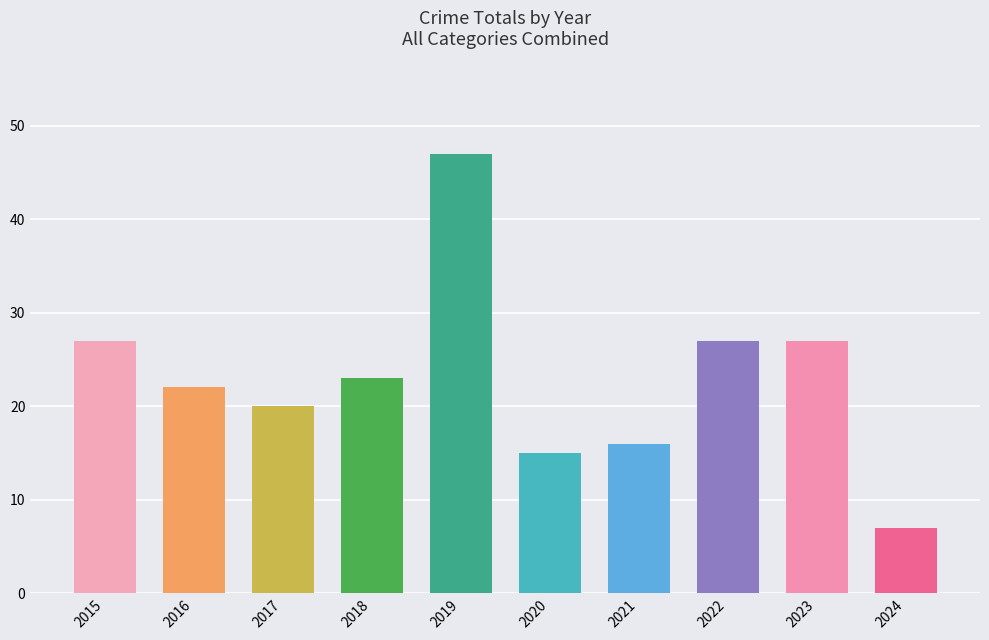

Which label corresponds to the largest value in the chart?

2019